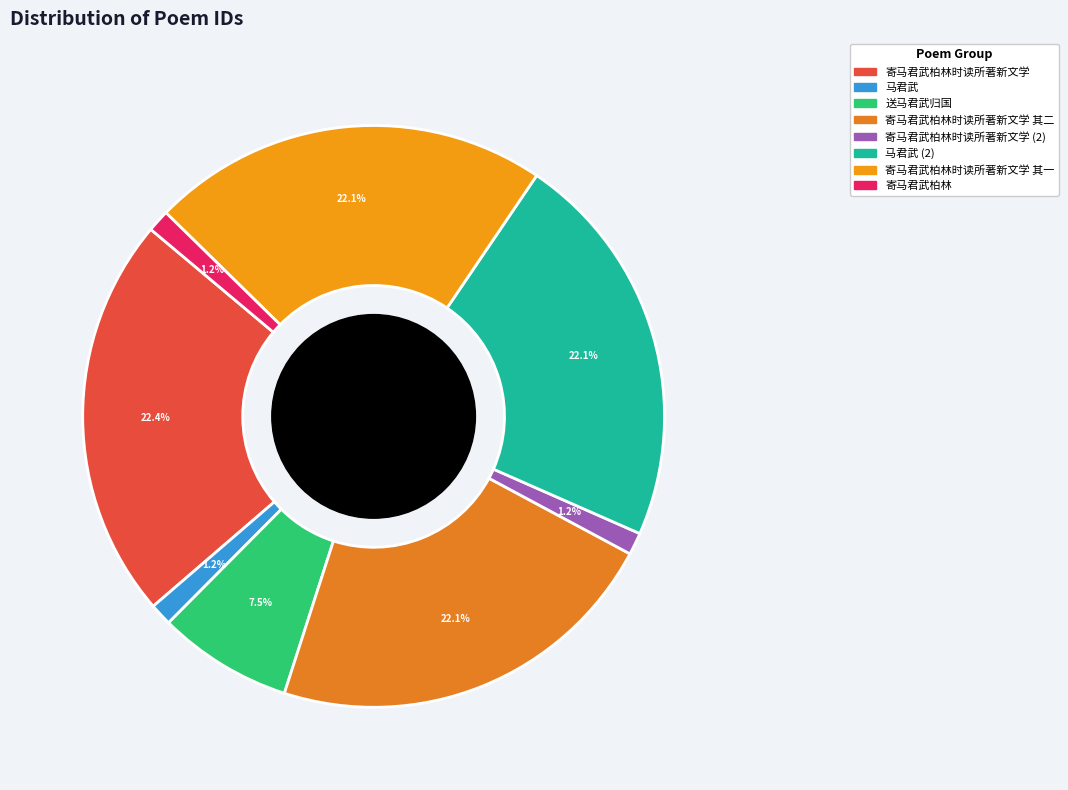

How many segments does this pie chart have?

8